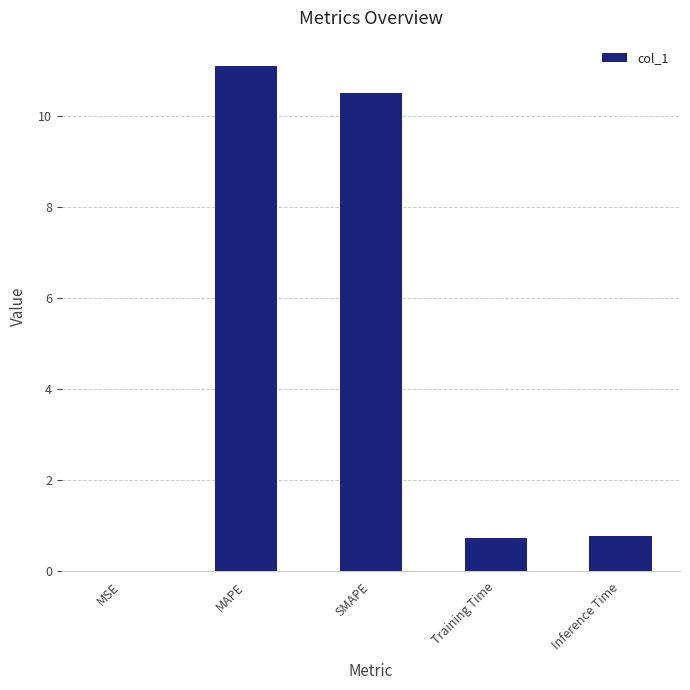

The chart shows a value of 3.1 at SMAPE. True or false?

False